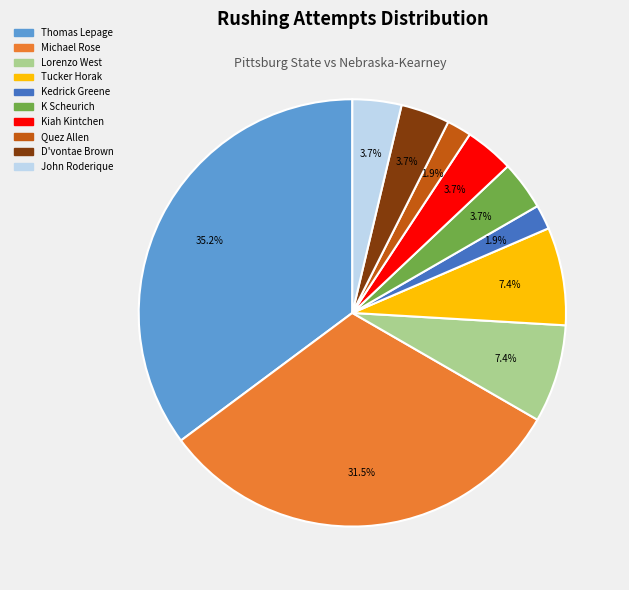

How many segments does this pie chart have?

10